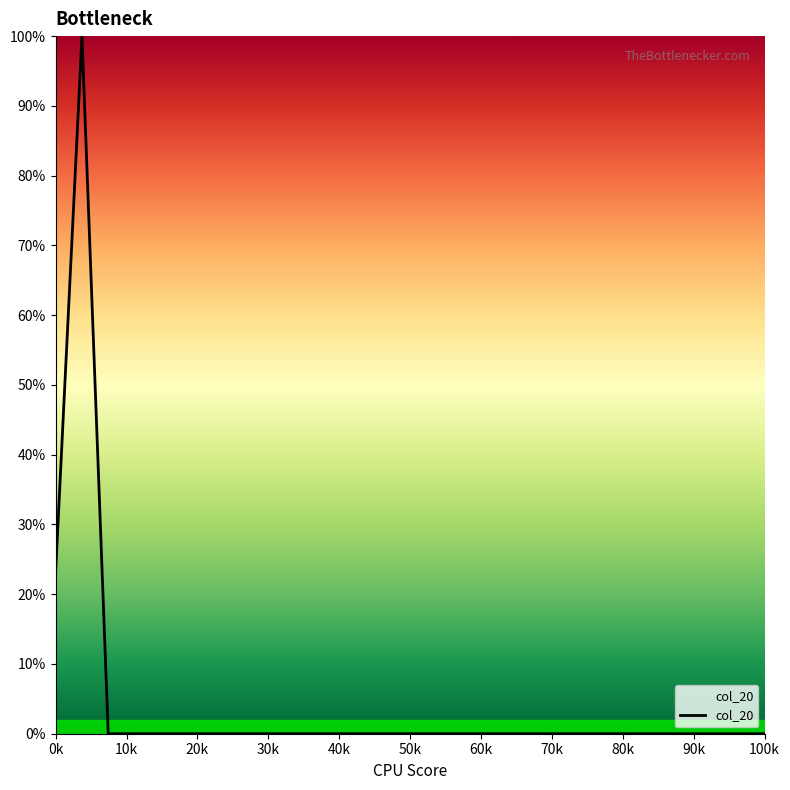

Does the chart display data point markers on the line(s)?

No